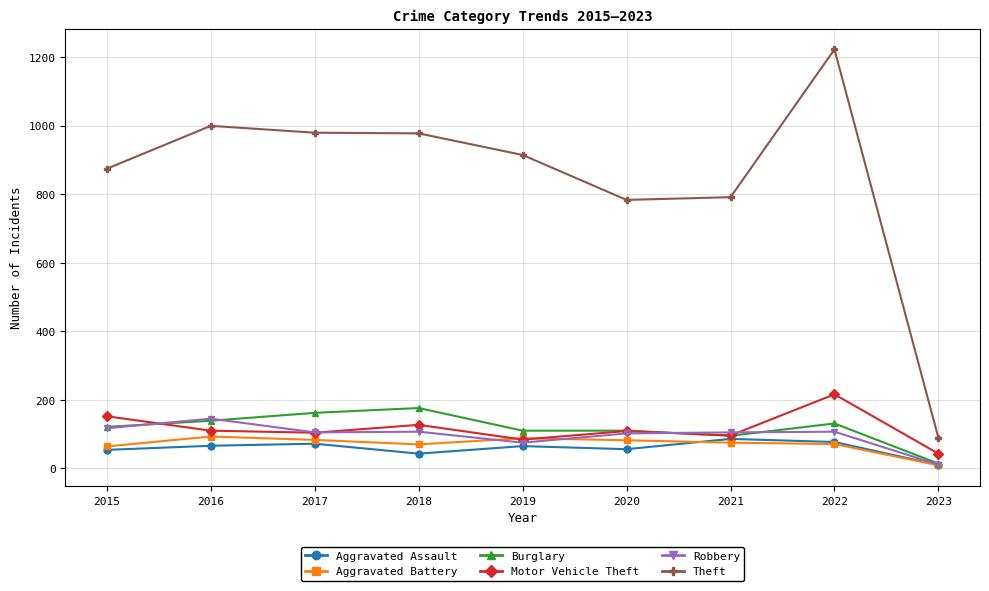

How many series are shown in this chart?

6